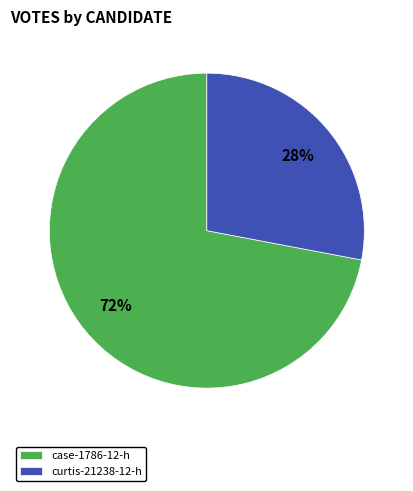

To the nearest percent, what is the difference between the case-1786-12-h and curtis-21238-12-h slice percentages?

44%